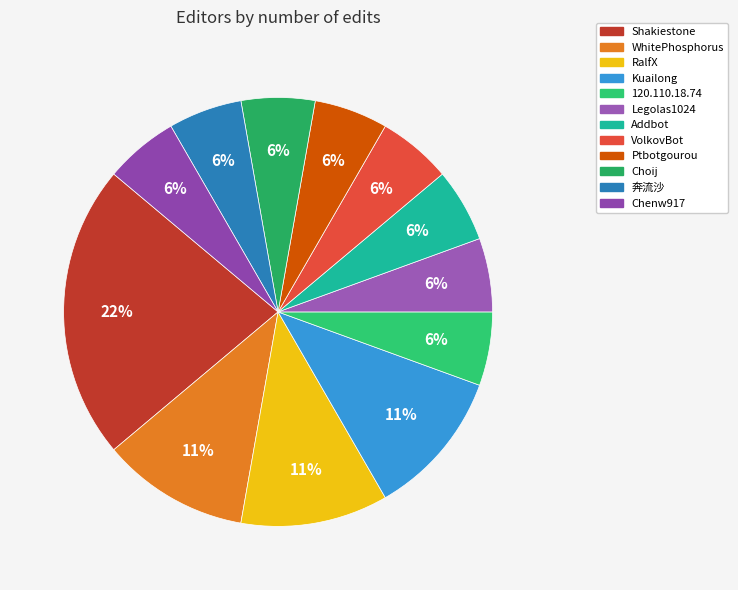

How many slices are in this pie chart?

12